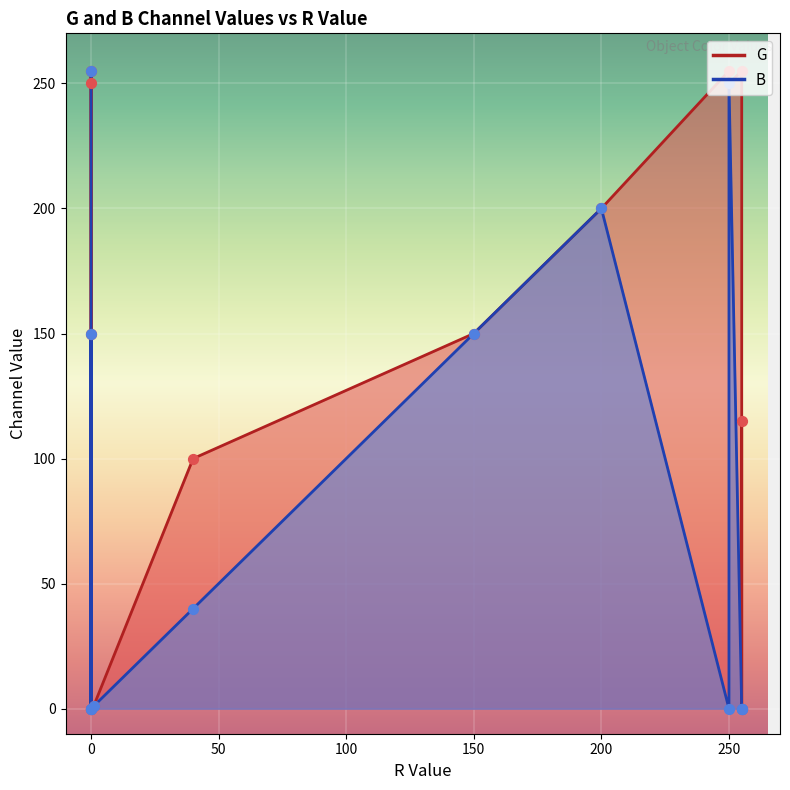

What is the total value across all series at 250?

255